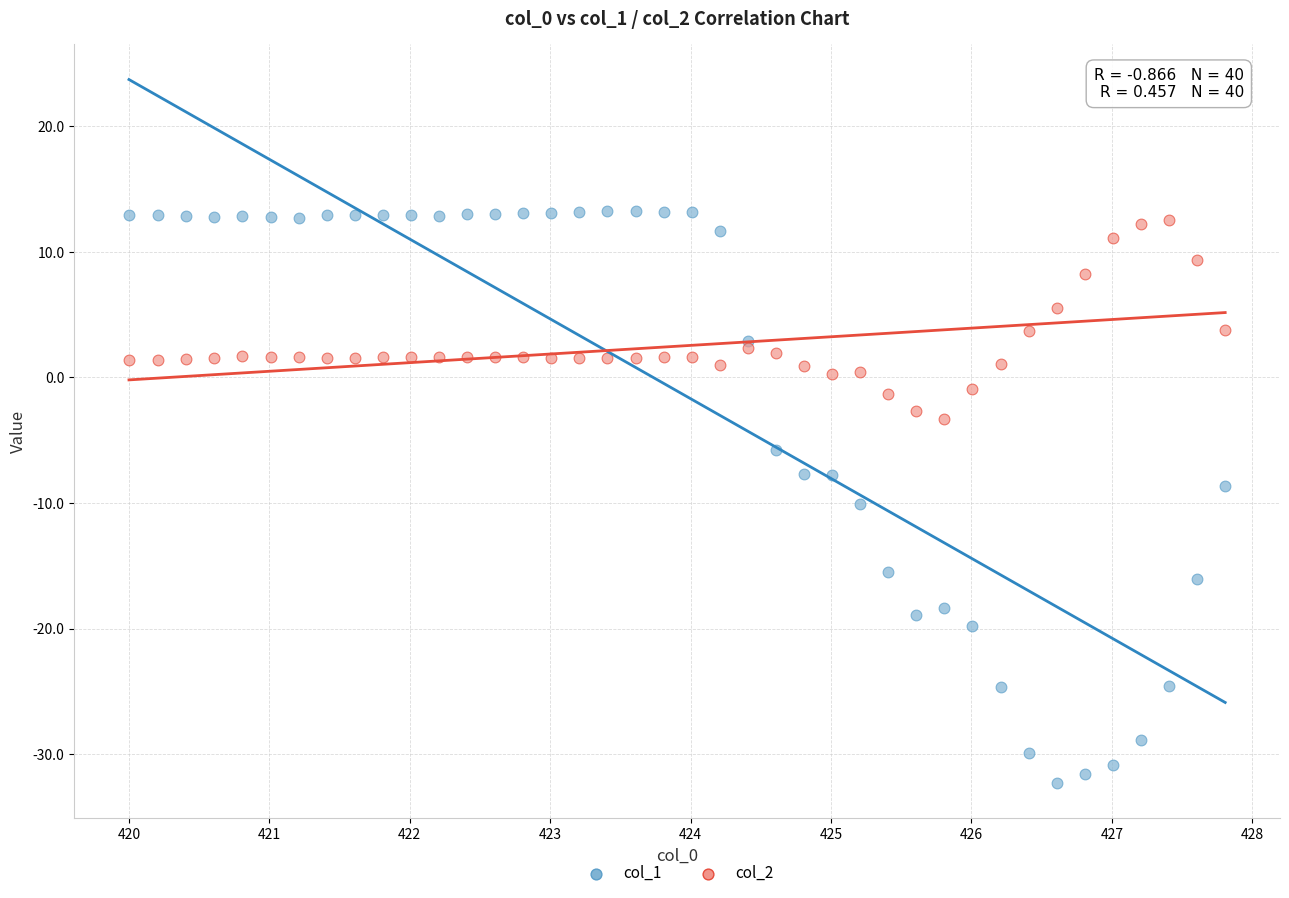

Which series has the largest Y range (max minus min)?

col_1